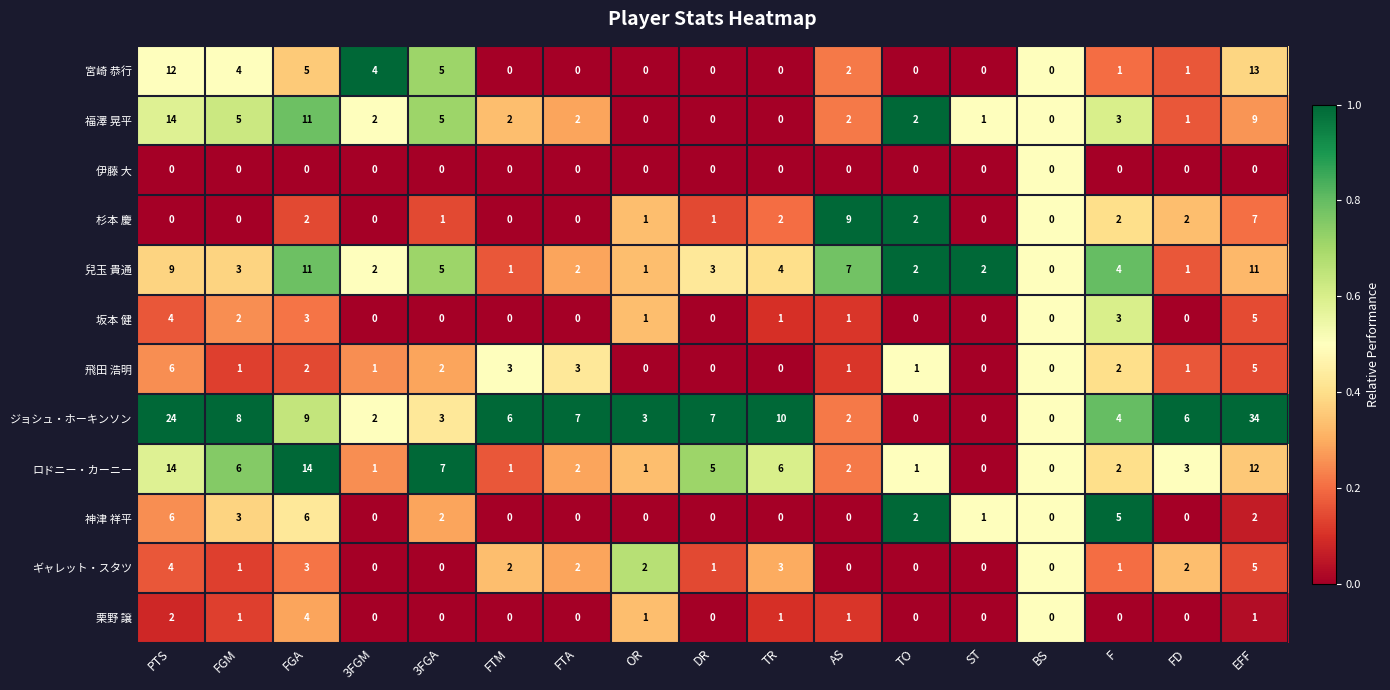

Is it true that 兒玉 貴通 equals 4 at TR?

True